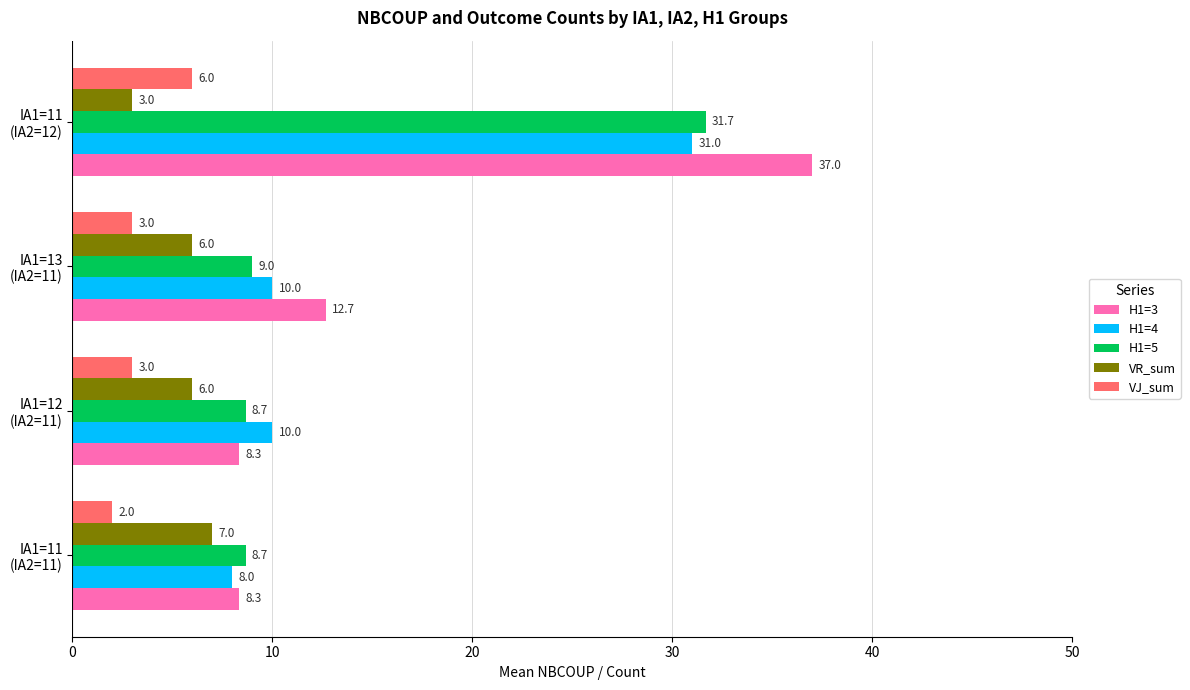

List the series in order of their peak value, highest first.

H1=3, H1=5, H1=4, VR_sum, VJ_sum